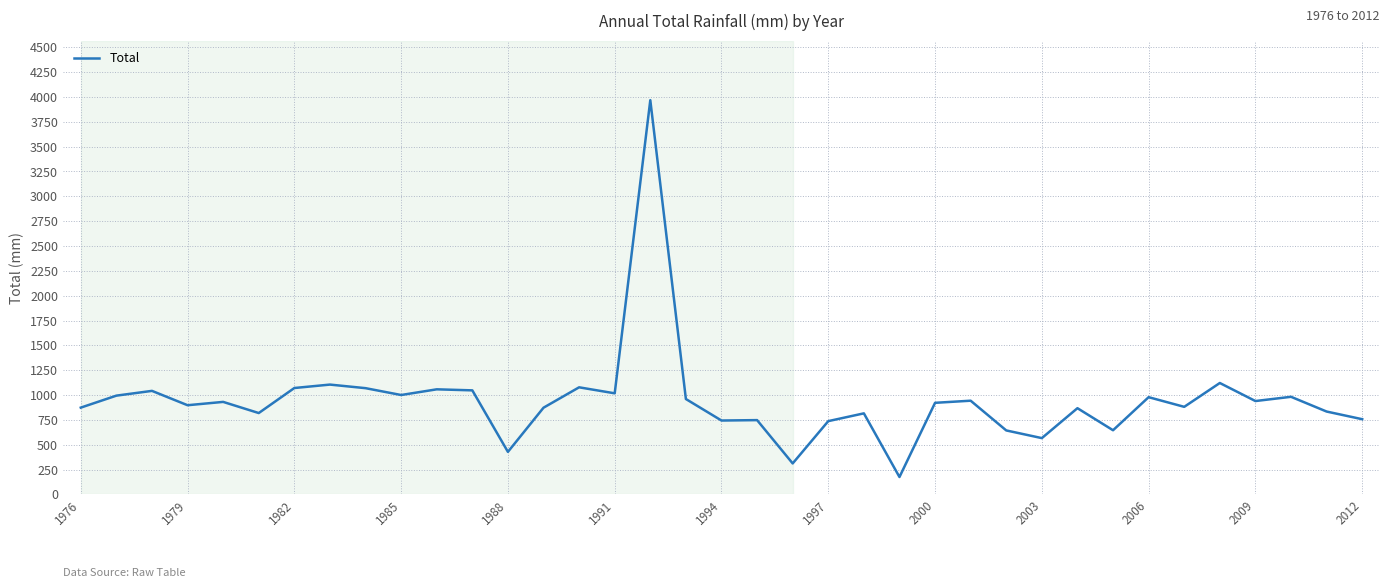

What is the greatest value displayed?

3967.4